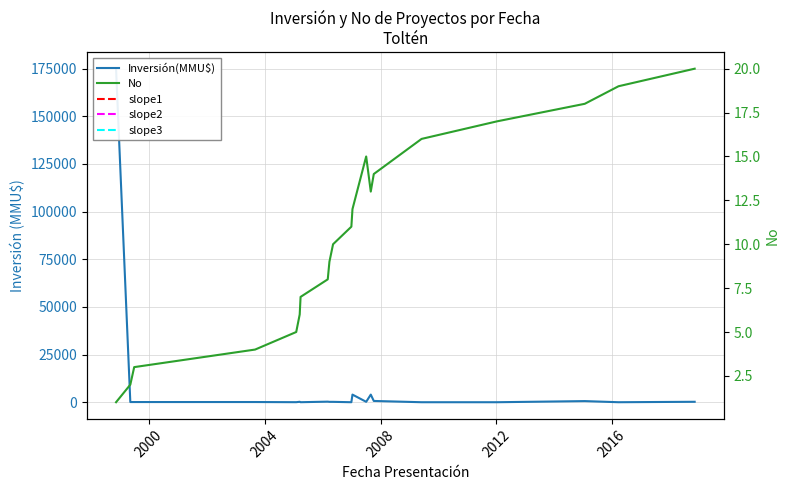

At how many categories does at least one series exceed 112026?

1